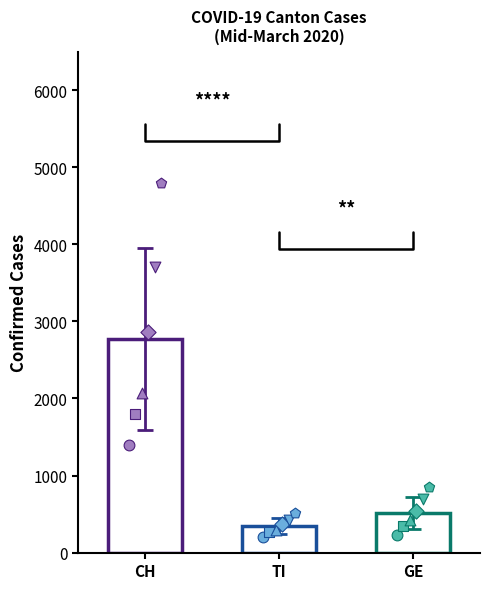

Which series has the largest total across all categories?

CH